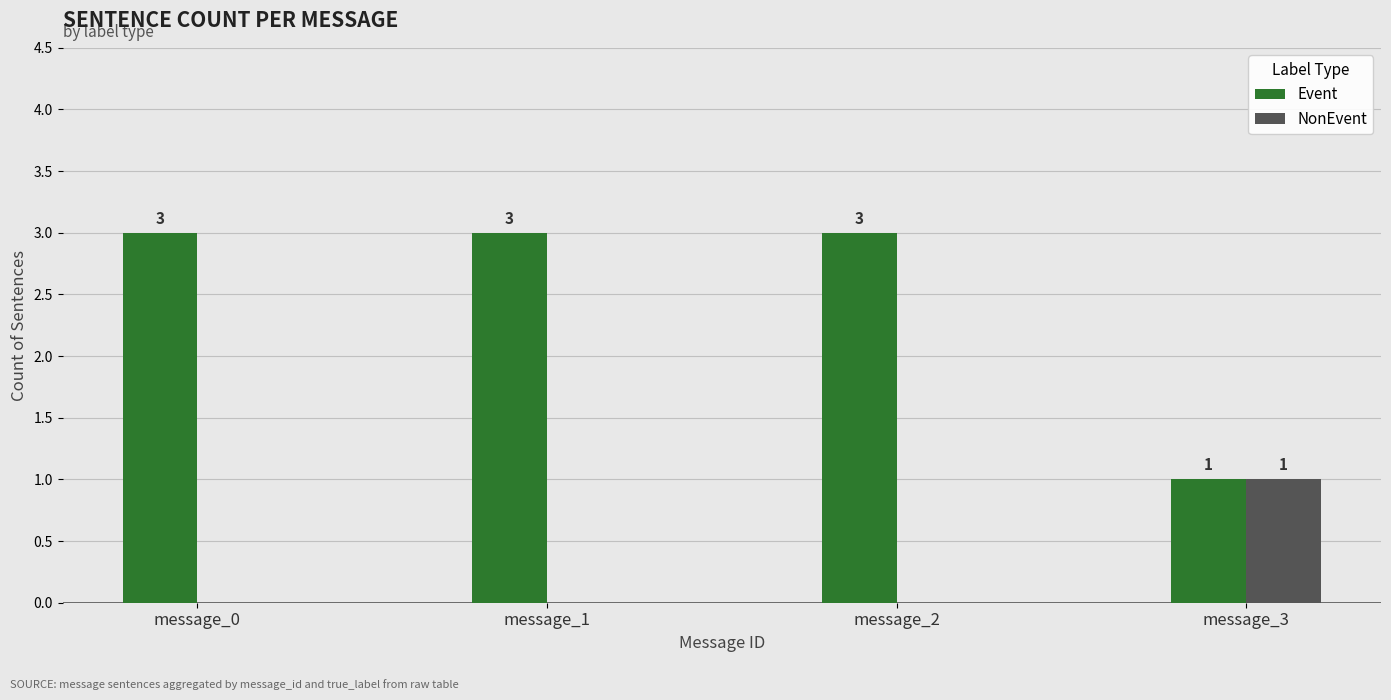

What is the total value across all series at message_1?

3